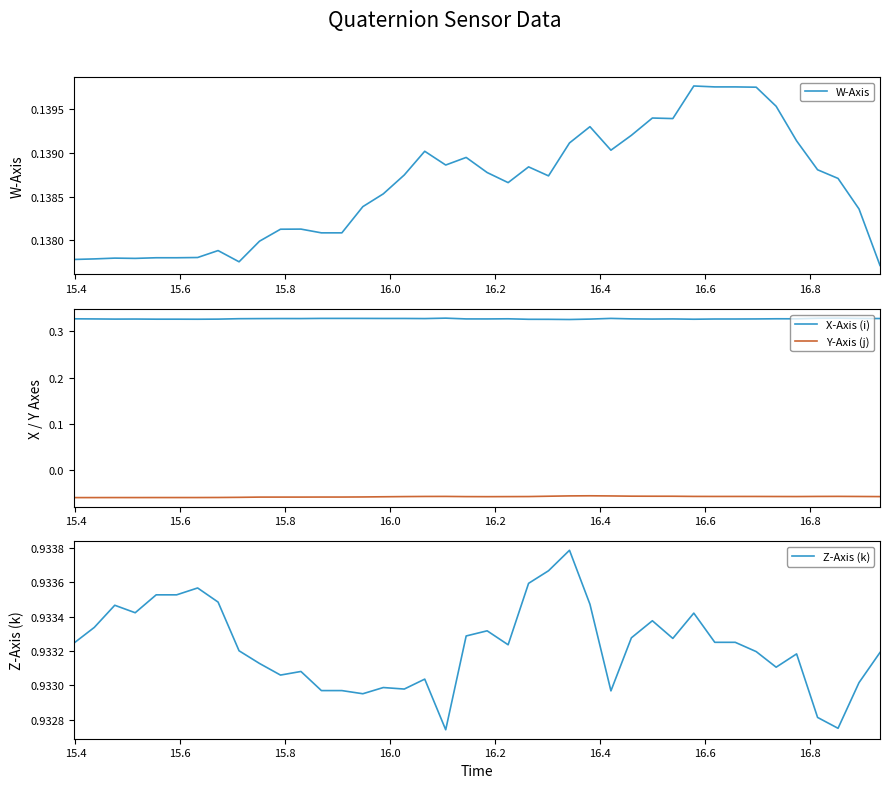

True or false: Z-Axis (k) and Y-Axis (j) cross at least once.

False